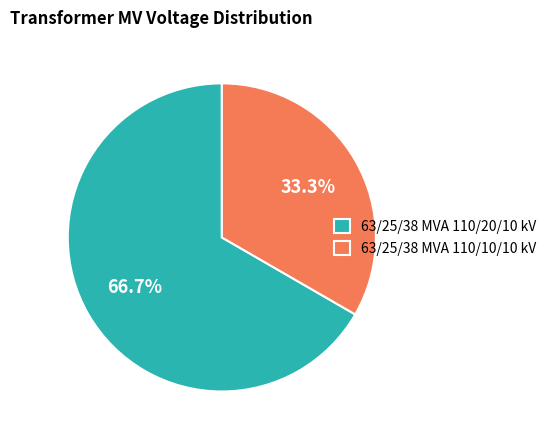

To the nearest percent, what is the combined percentage of 63/25/38 MVA 110/20/10 kV and 63/25/38 MVA 110/10/10 kV?

100%